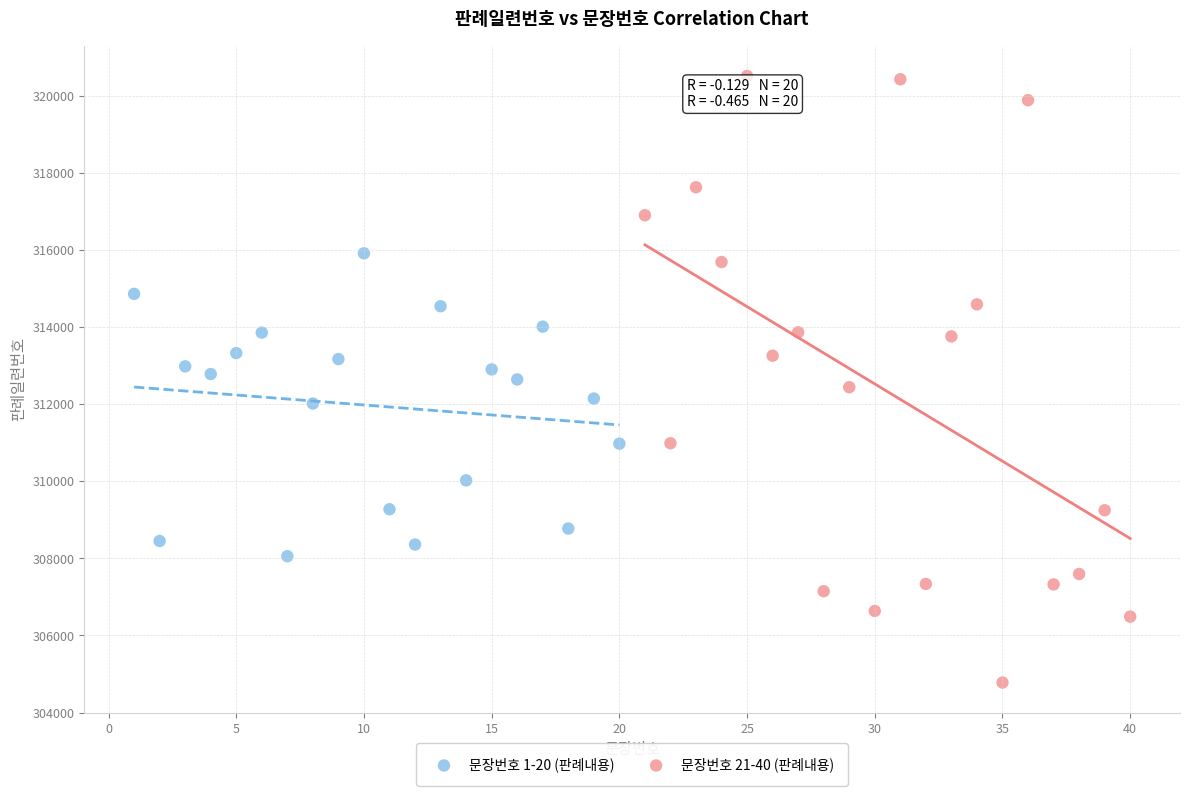

Which series has the widest spread of Y values?

문장번호 21-40 (판례내용)